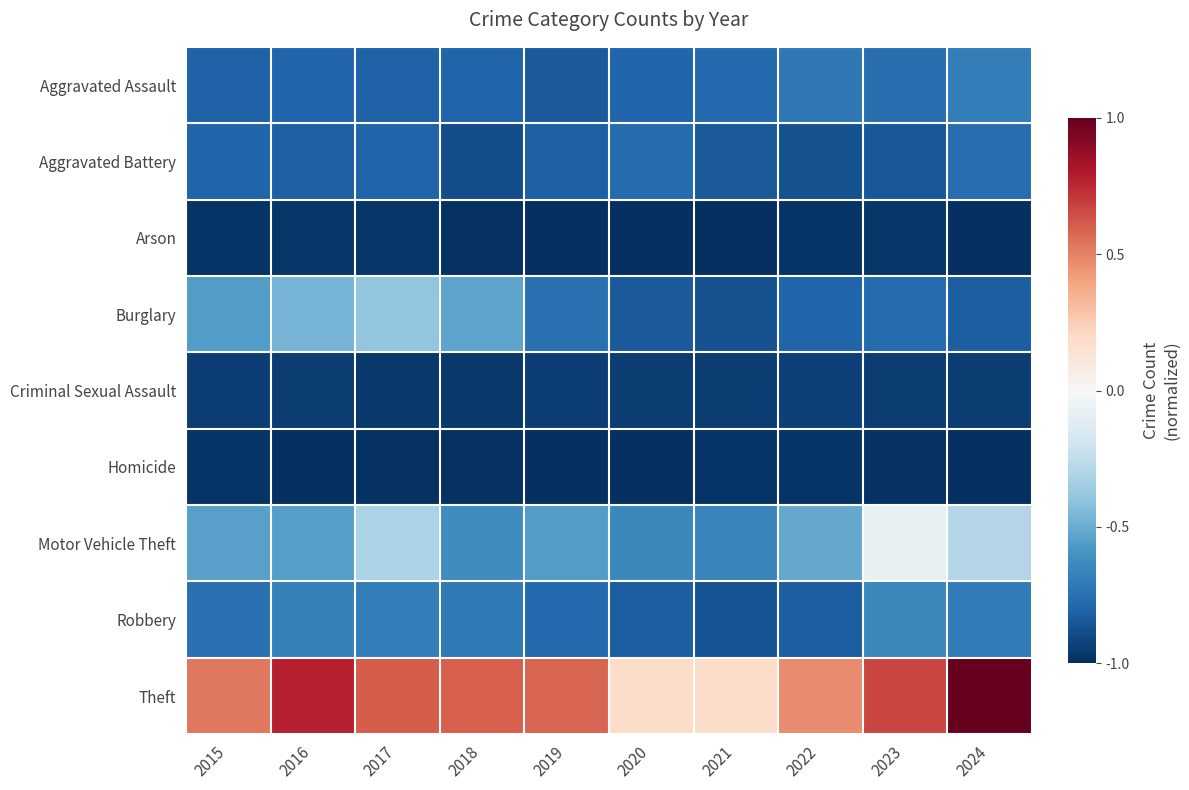

Which series has the widest spread of values?

Theft